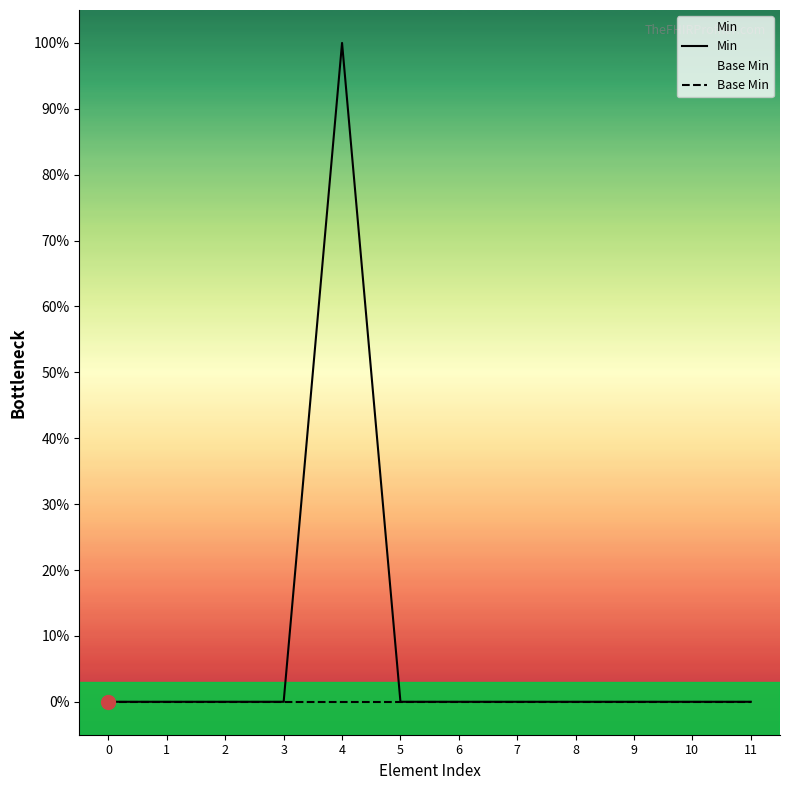

At 4, list the series in order from smallest to largest.

Base Min, Min